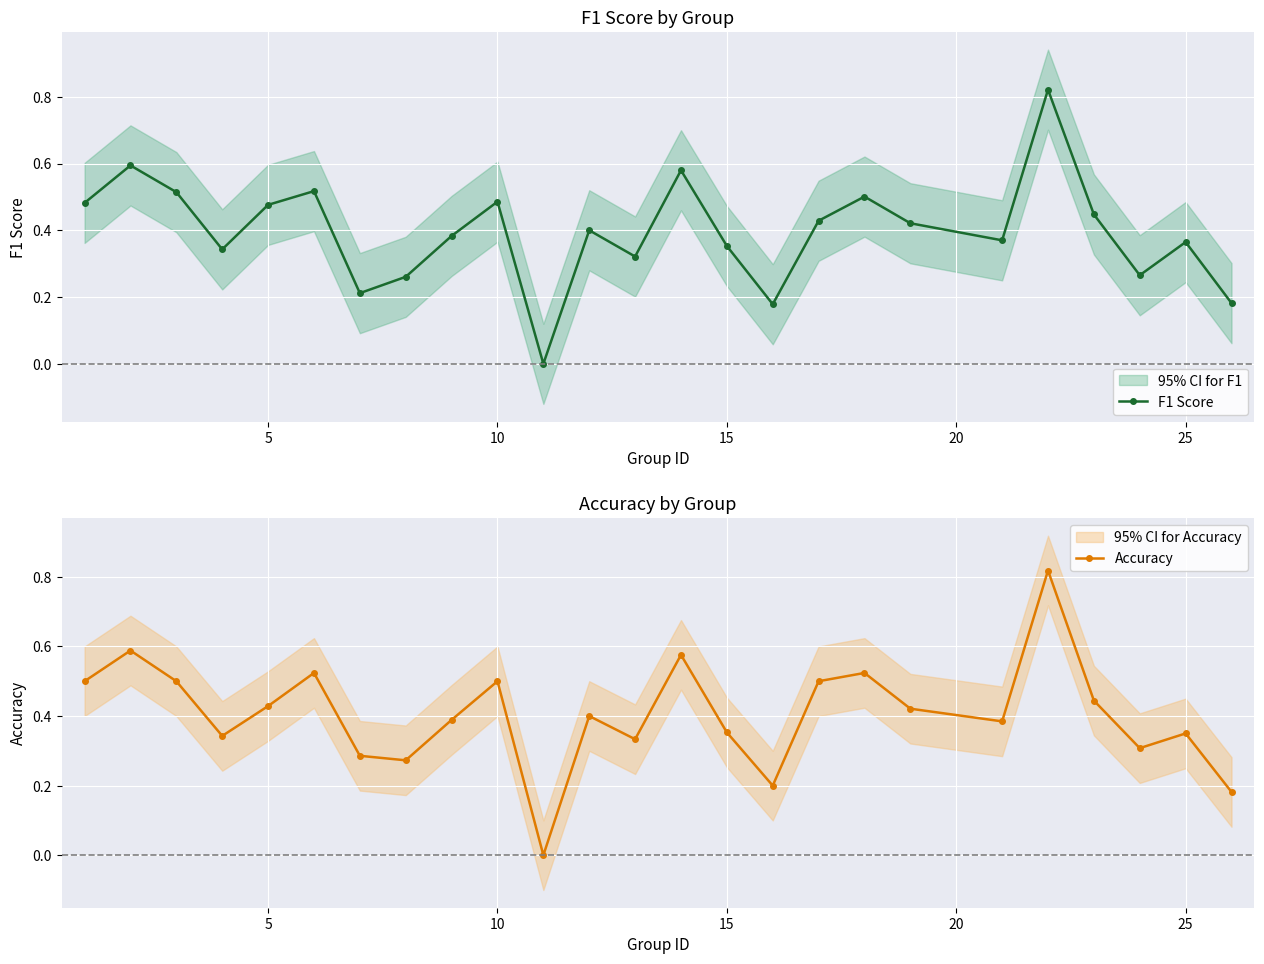

At how many categories does at least one series exceed 0?

24